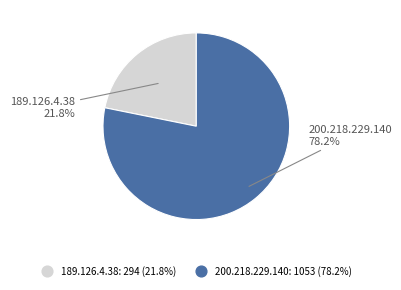

Combined, do 189.126.4.38 and 200.218.229.140 account for over 50%?

Yes